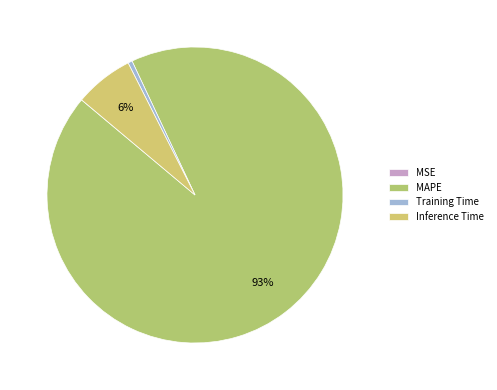

The MAPE slice represents 93% of the pie. True or false?

True